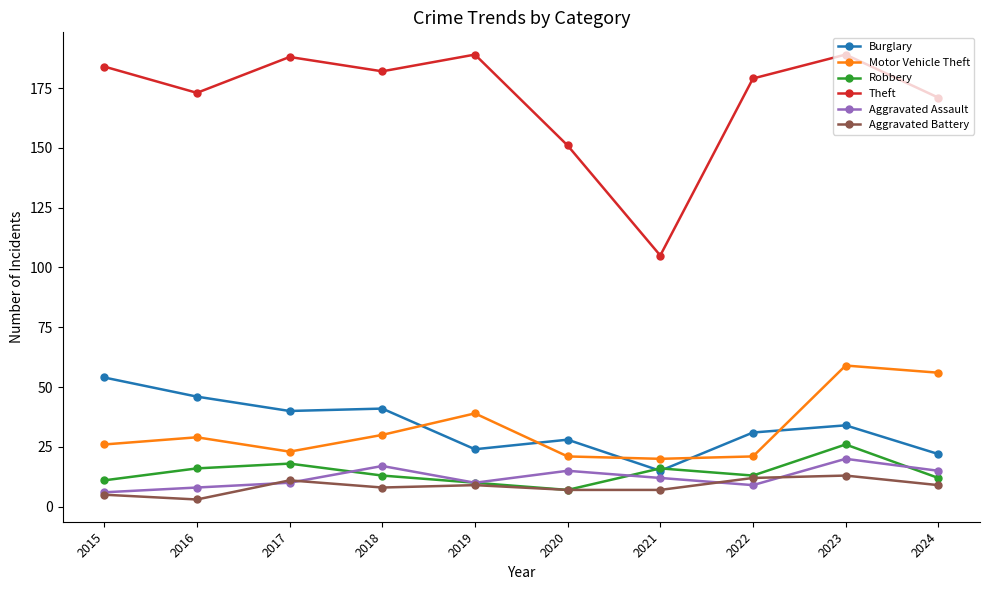

True or false: Motor Vehicle Theft and Theft intersect in this chart.

False